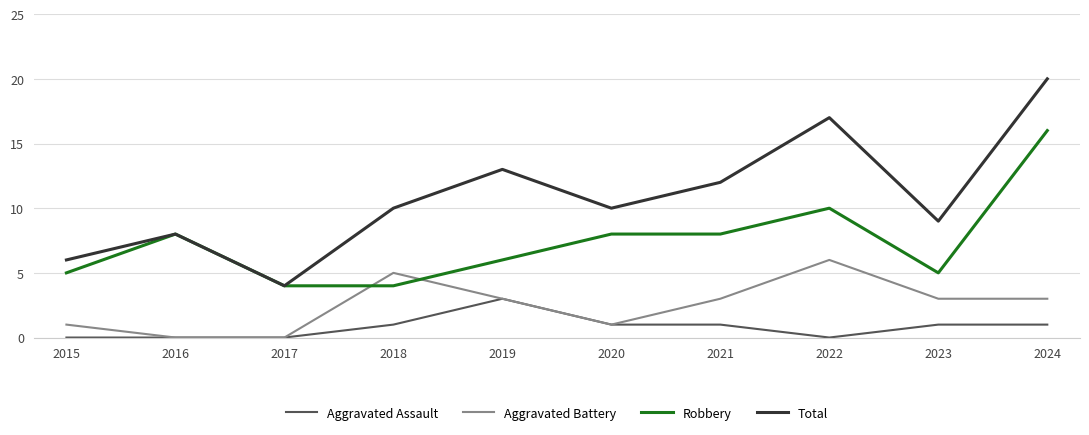

What are all the series names shown in the legend?

Aggravated Assault, Aggravated Battery, Robbery, Total